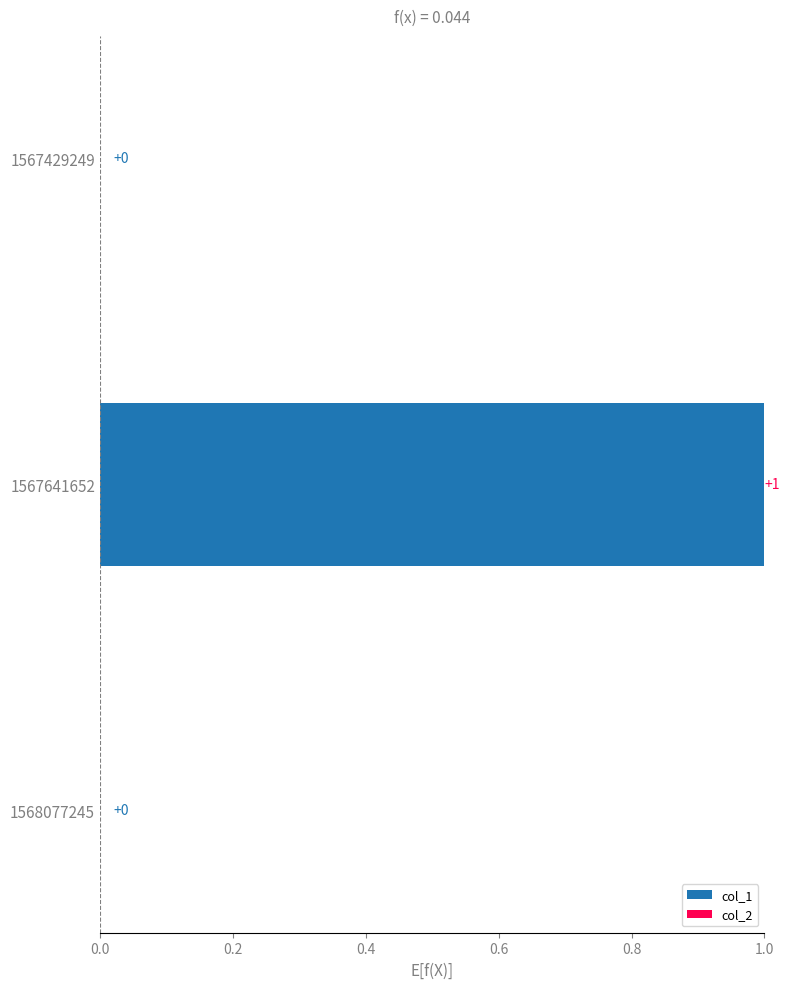

Which has a higher value, 1567641652 or 1567429249?

1567641652